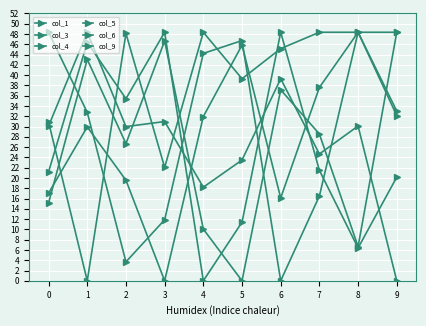

True or false: col_5 has a value of 10.1 at 4.

True